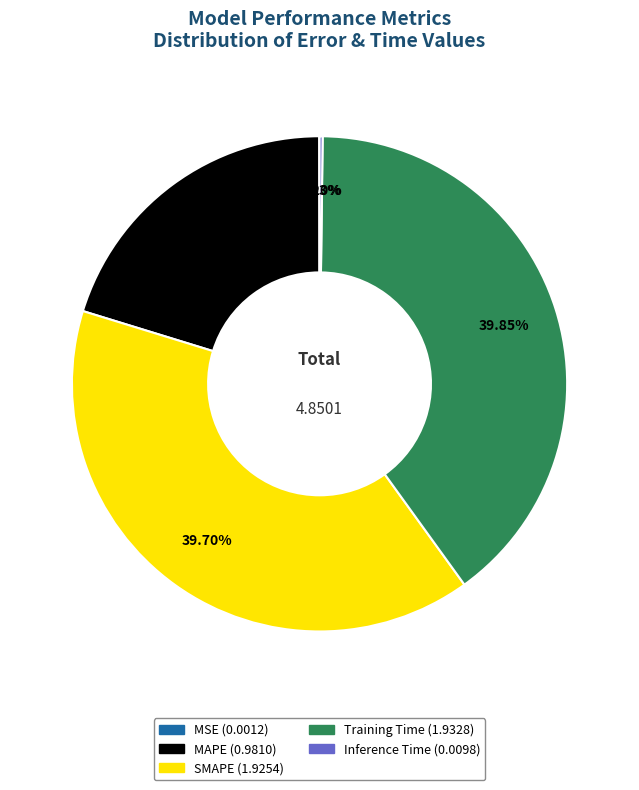

True or false: Training Time accounts for 27% of the total.

False